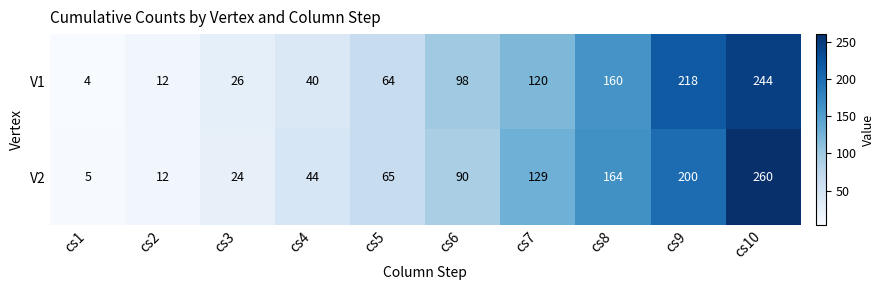

Which label corresponds to the smallest value in the chart?

cs1